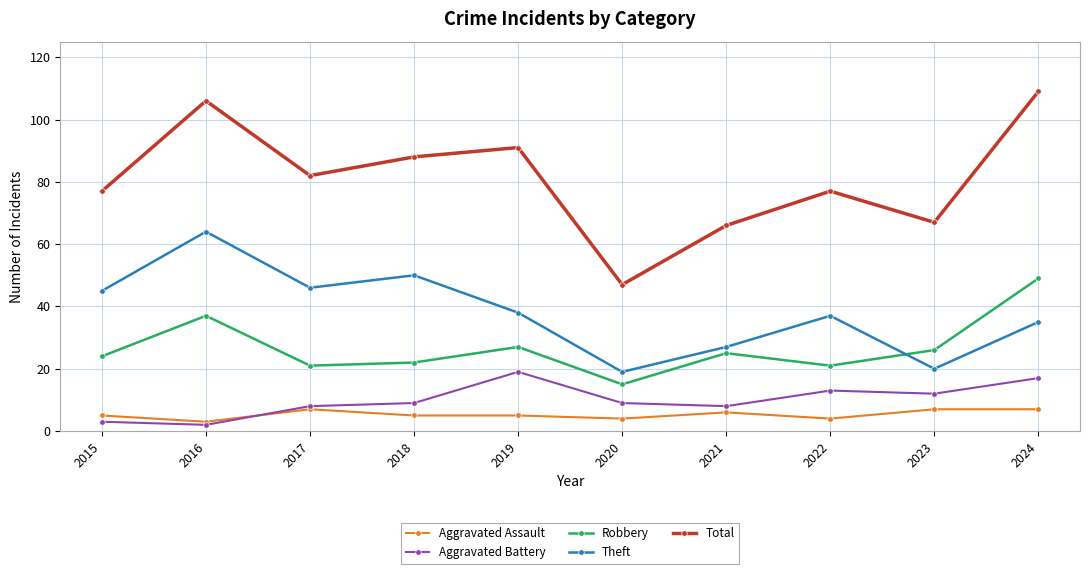

Between 2016 and 2017, which series saw the biggest shift?

Total